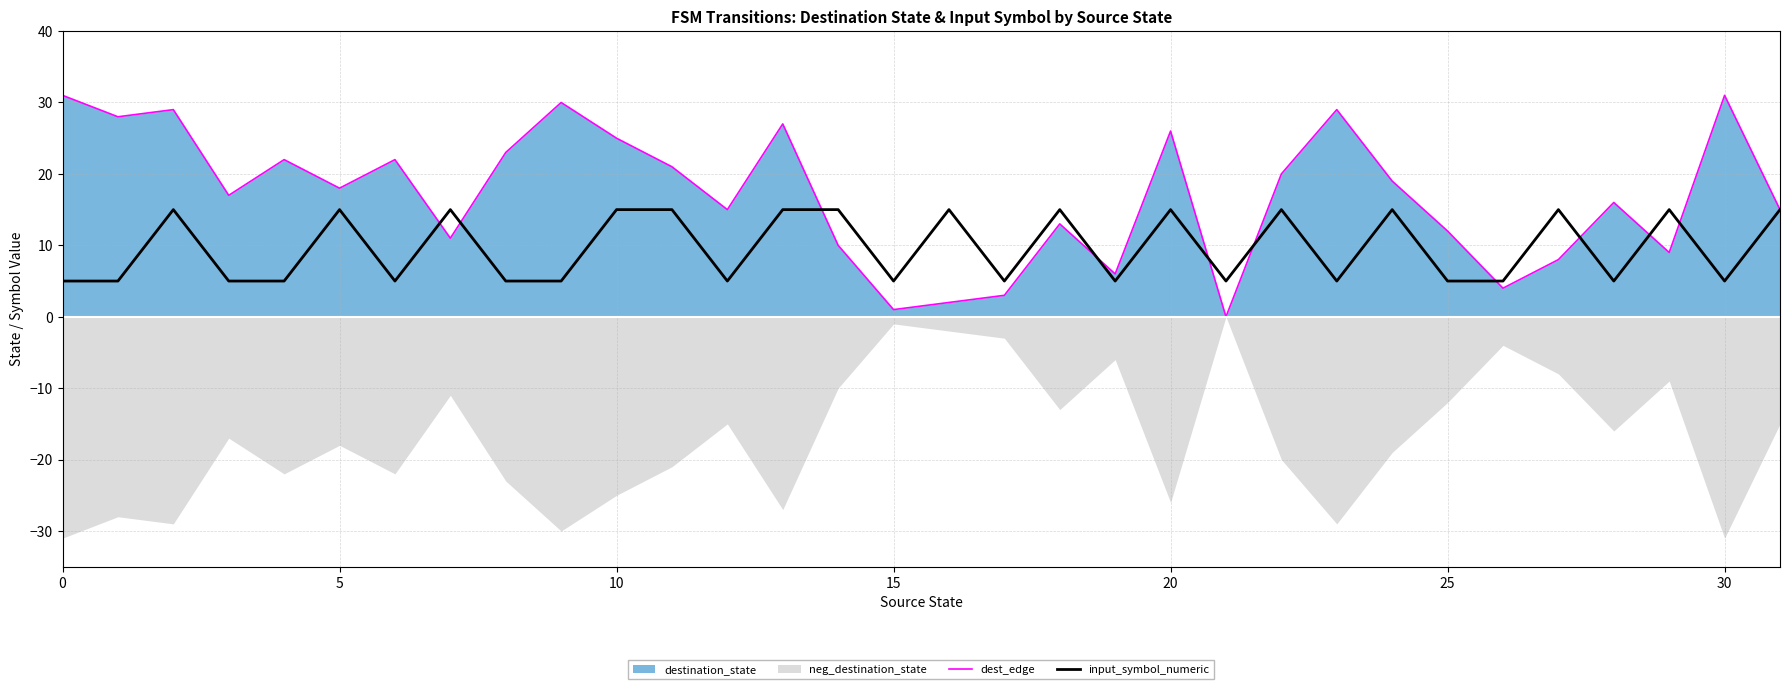

True or false: dest_edge has a value of 11 at 5.

False